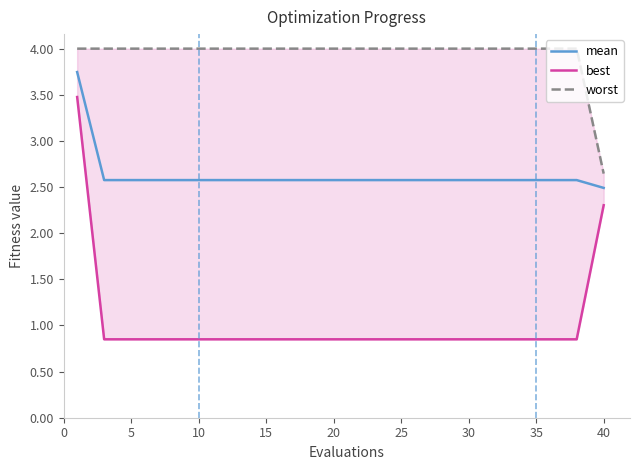

What is the sum of all best values?

17.7